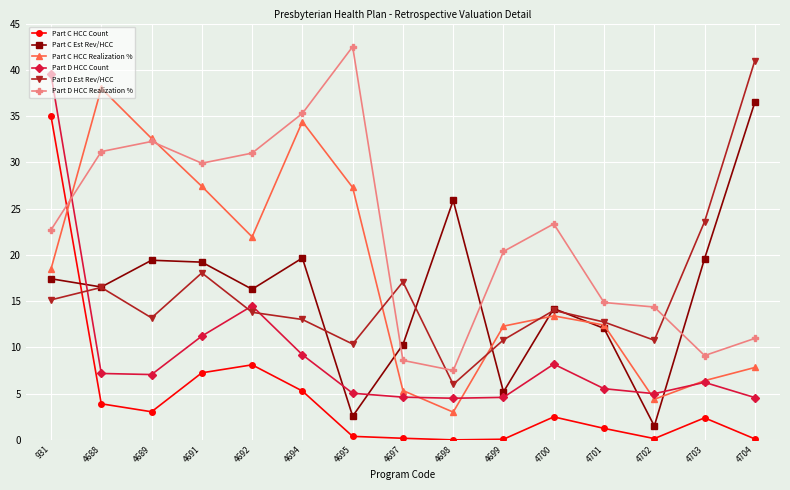

Does the chart have visible grid lines?

Yes